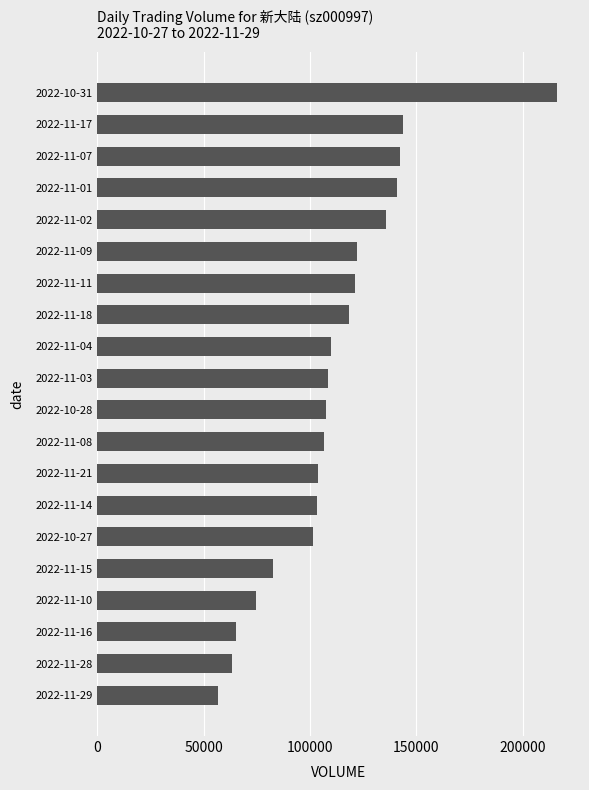

What is the minimum value shown in the chart?

56797